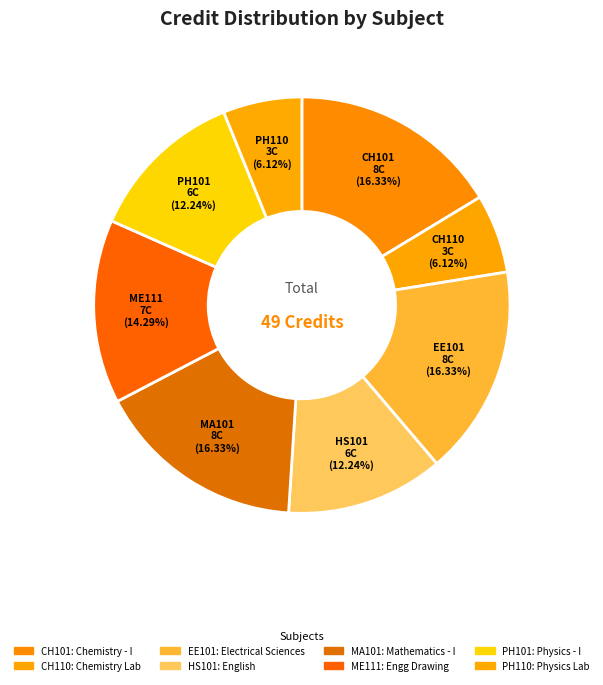

To the nearest percent, what is the difference between the PH101 and PH110 slice percentages?

6%